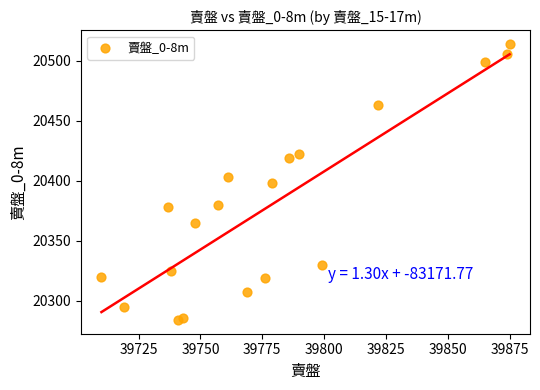

What is the range of X values (max minus min)?

165